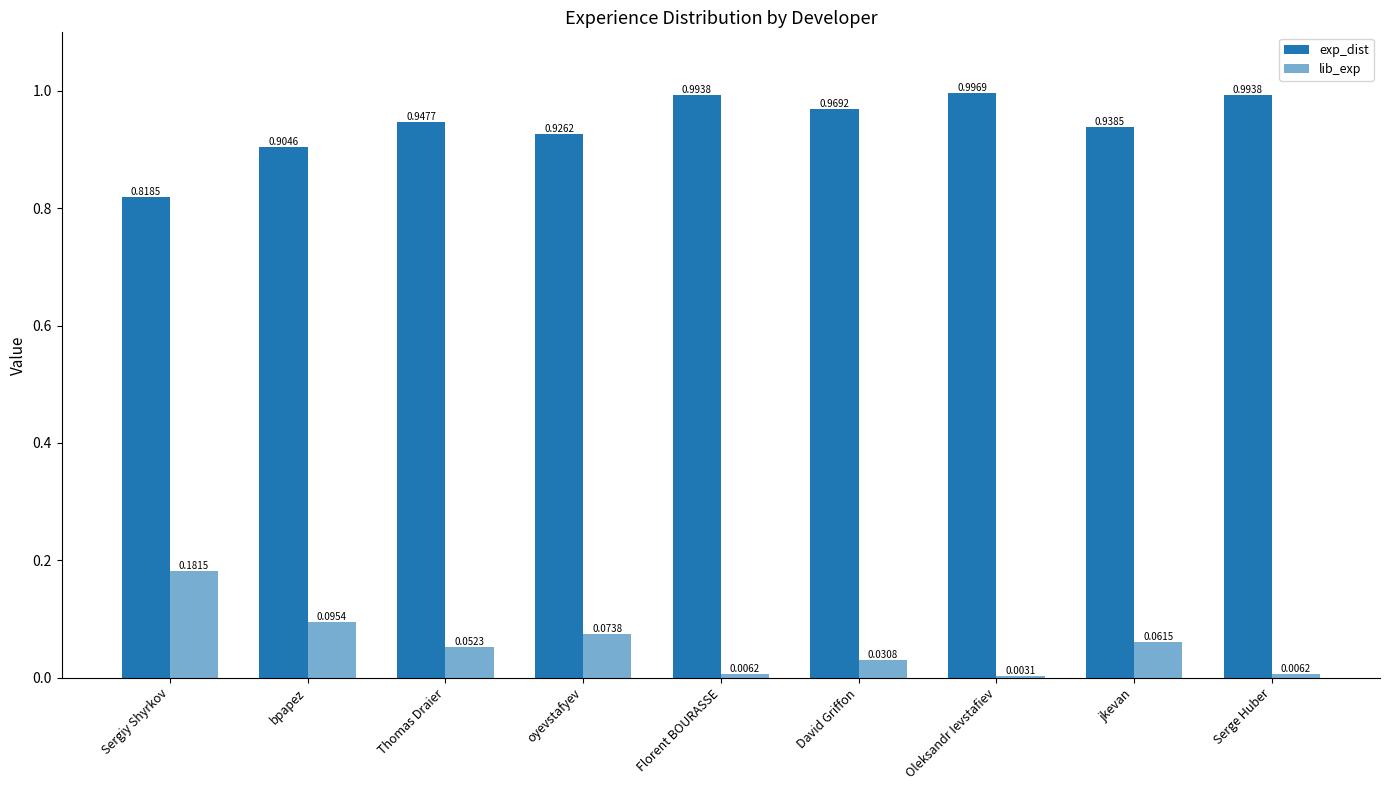

Between Florent BOURASSE and Serge Huber, which series saw the biggest shift?

exp_dist